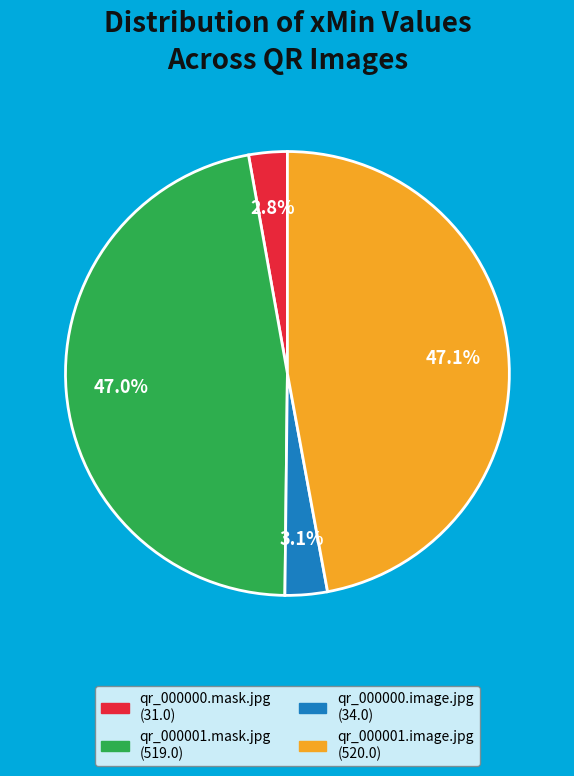

Is there any slice that represents more than half of the pie?

No